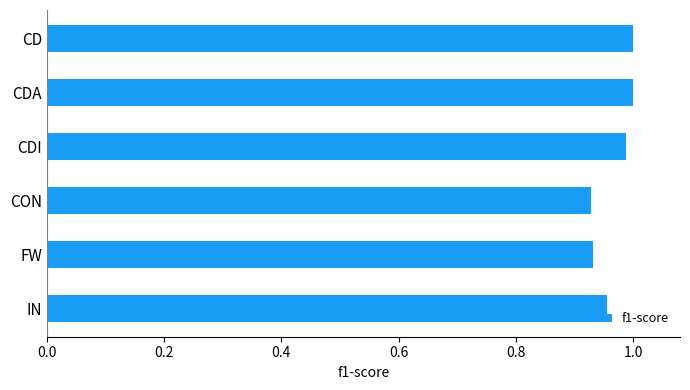

Is it true that the value at CD is 1.0?

True